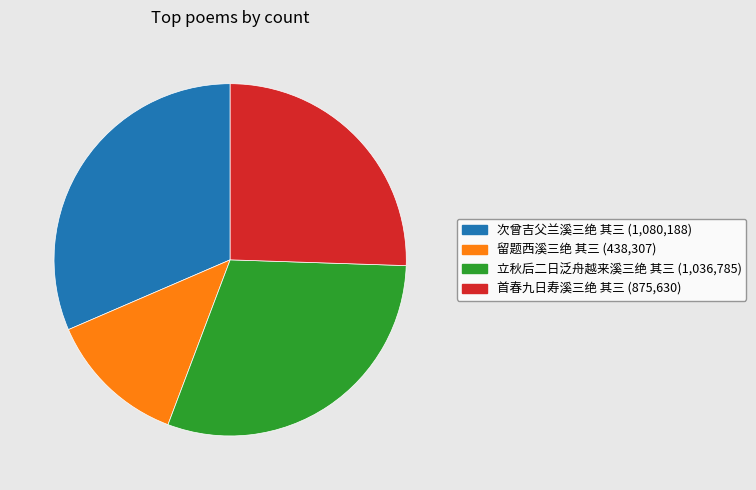

How many slices are in this pie chart?

4